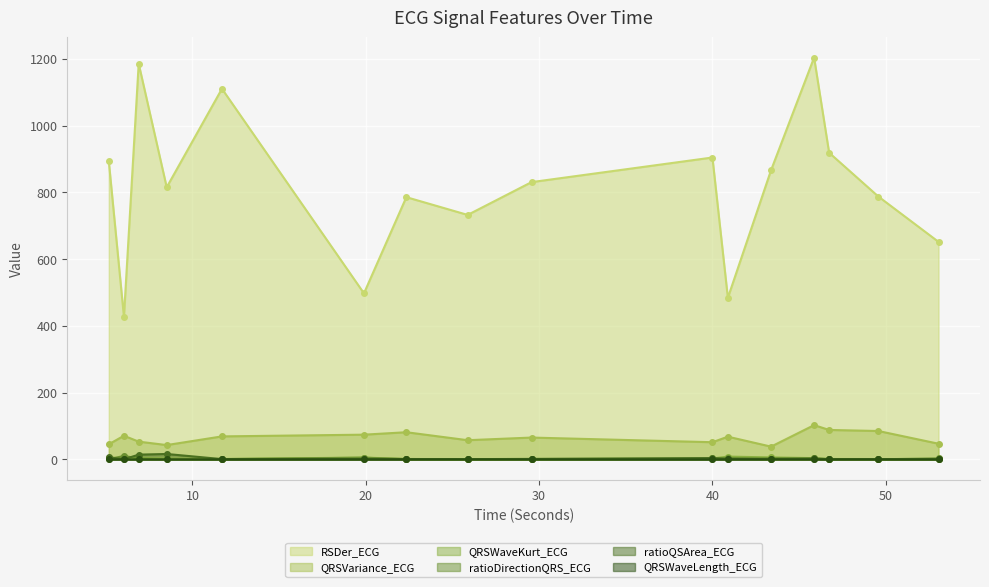

What is the minimum value shown in the chart?

0.1